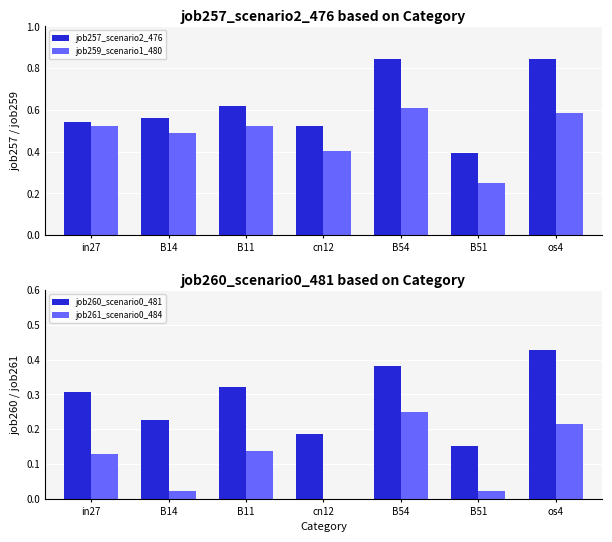

Count the job257_scenario2_476 values in the range 0 to 1.

7